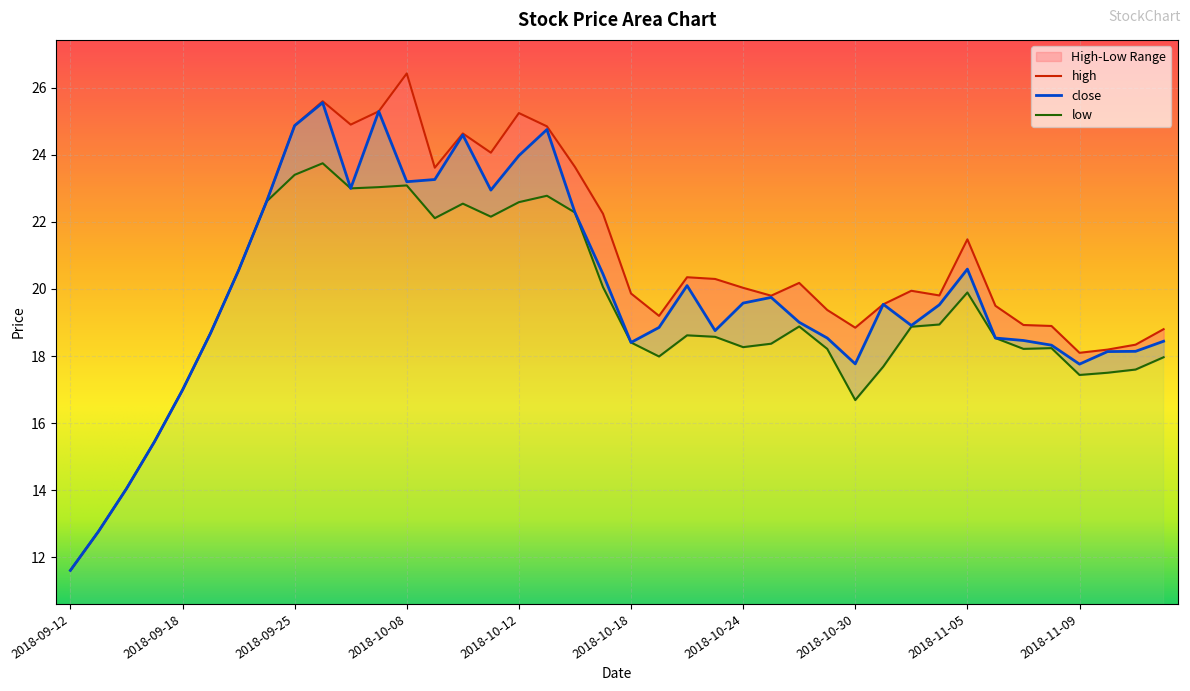

Reading left to right, list all the values displayed in this chart.

high: 11.6	12.8	14.0	15.4	17.0	18.7	20.6	22.6	24.9	25.6	24.9	25.3	26.4	23.6	24.6	24.1	25.2	24.8	23.6	22.2	19.9	19.2	20.3	20.3	20.0	19.8	20.2	19.4	18.8	19.5	19.9	19.8	21.5	19.5	18.9	18.9	18.1	18.2	18.3	18.8
close: 11.6	12.8	14.0	15.4	17.0	18.7	20.6	22.6	24.9	25.6	23.0	25.3	23.2	23.3	24.6	22.9	24.0	24.8	22.3	20.4	18.4	18.9	20.1	18.8	19.6	19.7	19.0	18.5	17.8	19.5	18.9	19.5	20.6	18.5	18.5	18.3	17.8	18.1	18.1	18.4
low: 11.6	12.8	14.0	15.4	17.0	18.7	20.6	22.6	23.4	23.7	23.0	23.0	23.1	22.1	22.5	22.2	22.6	22.8	22.3	20.1	18.4	18.0	18.6	18.6	18.3	18.4	18.9	18.2	16.7	17.7	18.9	18.9	19.9	18.5	18.2	18.2	17.4	17.5	17.6	18.0